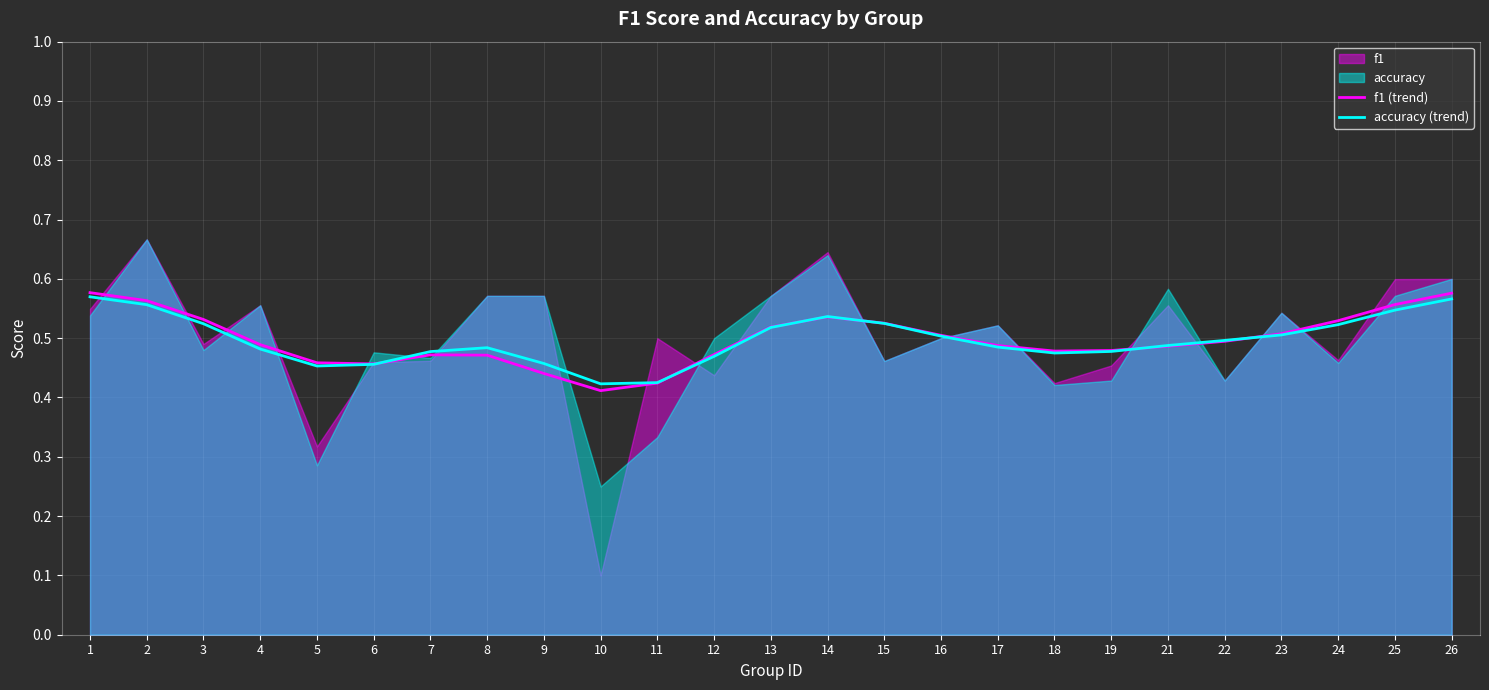

Between which two adjacent categories do f1 (trend) and accuracy (trend) first intersect?

6 and 7